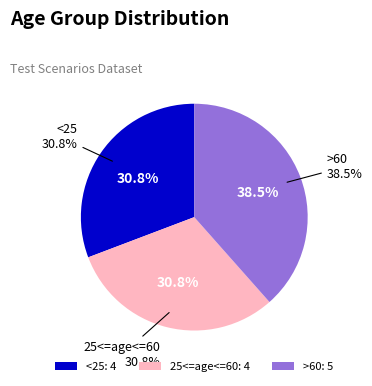

To the nearest percent, what portion does <25 represent?

31%